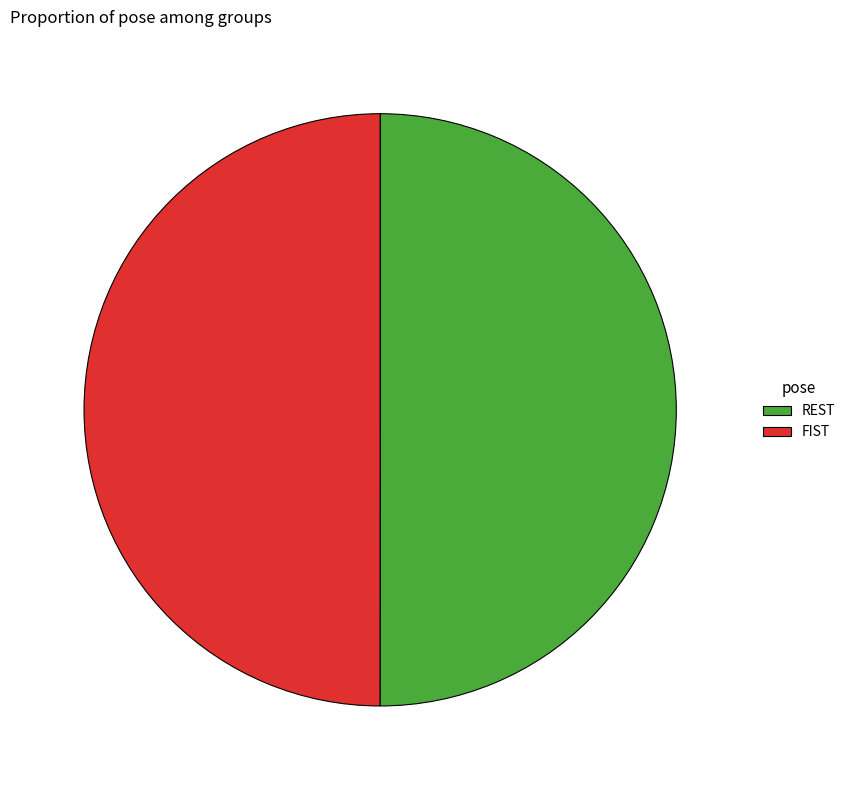

How many slices are in this pie chart?

2